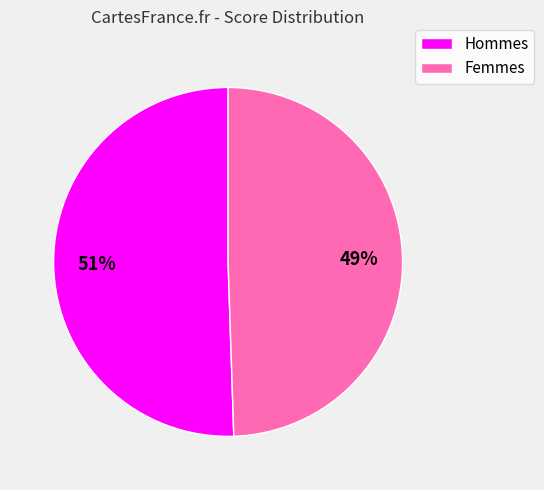

To the nearest percent, what is the average slice percentage?

50%